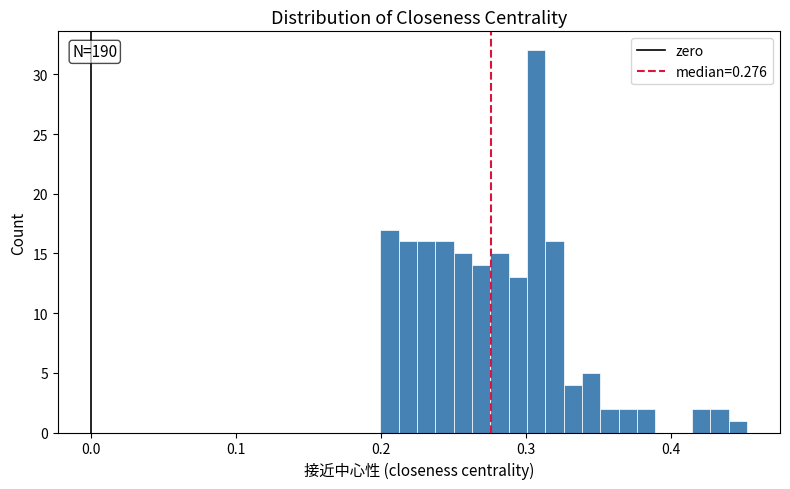

Around what value on the x-axis is the tallest bar? Give the approximate position of its centre, as read against the axis.

0.31